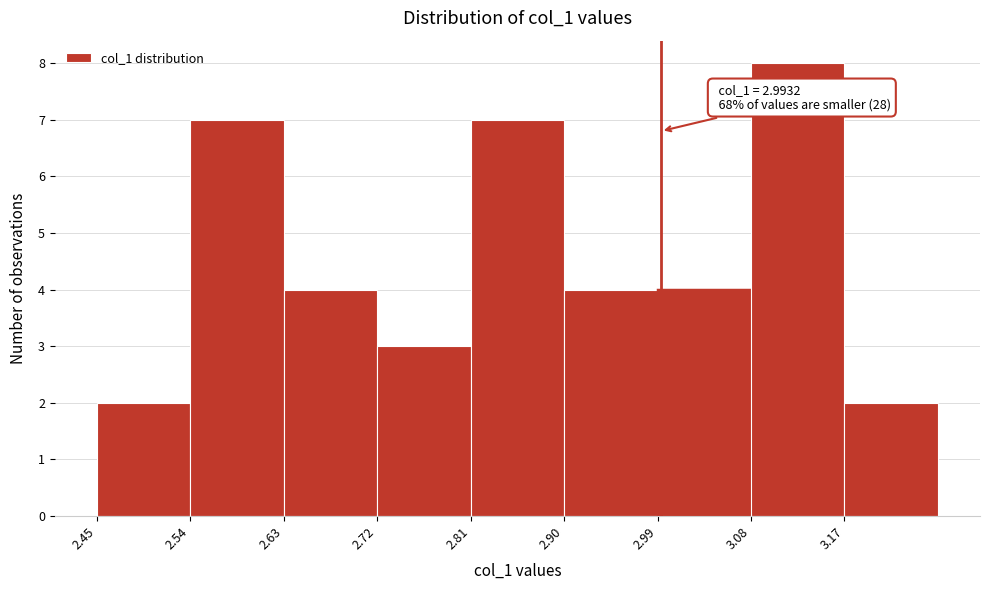

Over which range of the x-axis is the bar tallest?

3.08 to 3.17